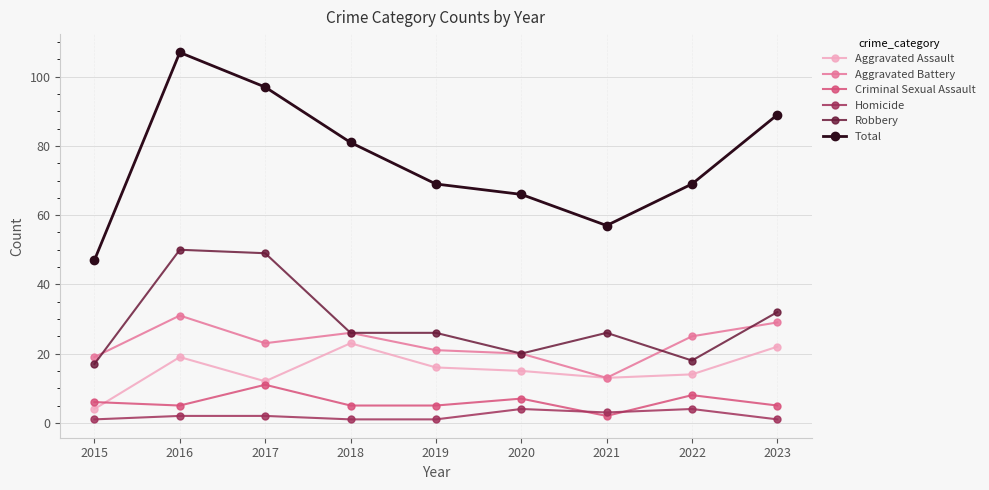

Which series ends up on top after the final intersection of Homicide and Criminal Sexual Assault?

Criminal Sexual Assault